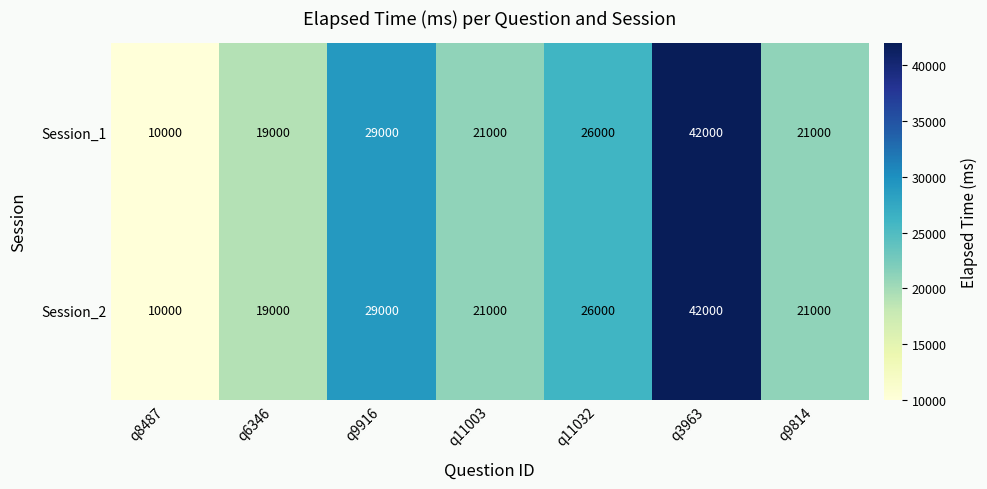

The Session_2 series shows 32812 at q11003. True or false?

False